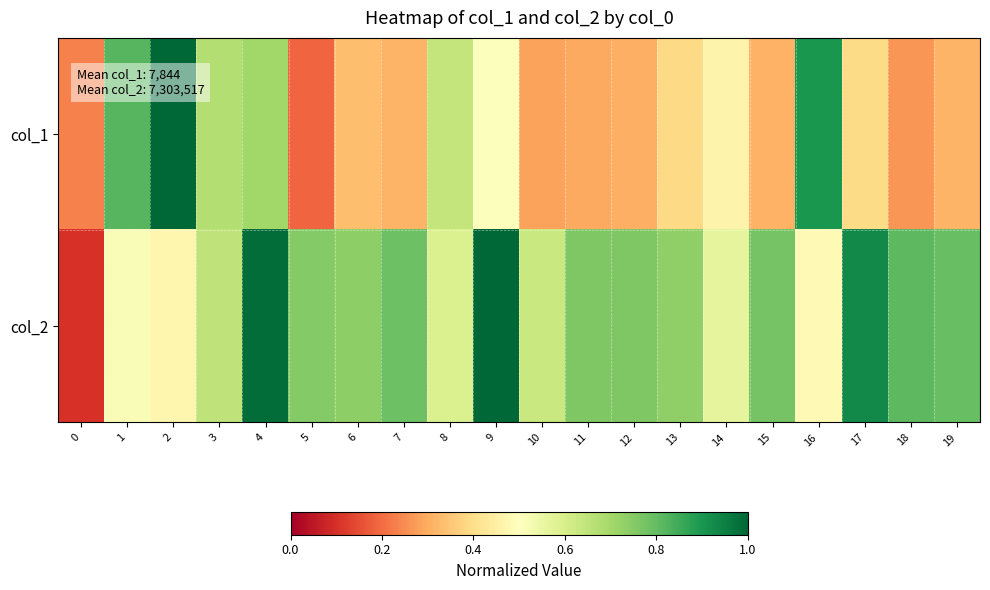

Which has a higher value, 8 or 15?

8